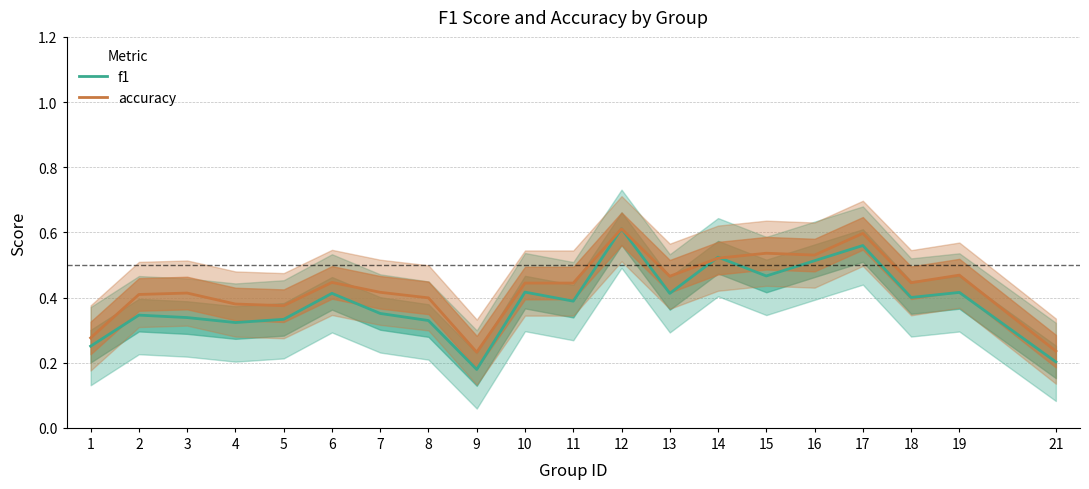

Rank the categories by accuracy value from lowest to highest.

9, 21, 1, 5, 4, 8, 2, 3, 7, 10, 11, 18, 6, 13, 19, 14, 16, 15, 17, 12